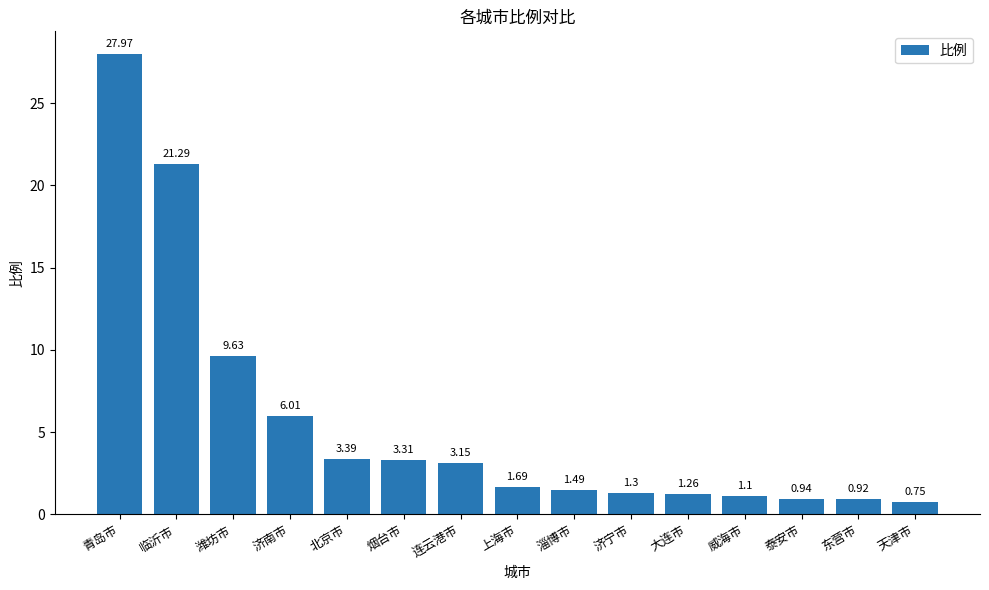

Approximately how many times larger is the value at 青岛市 compared to 北京市?

8.3